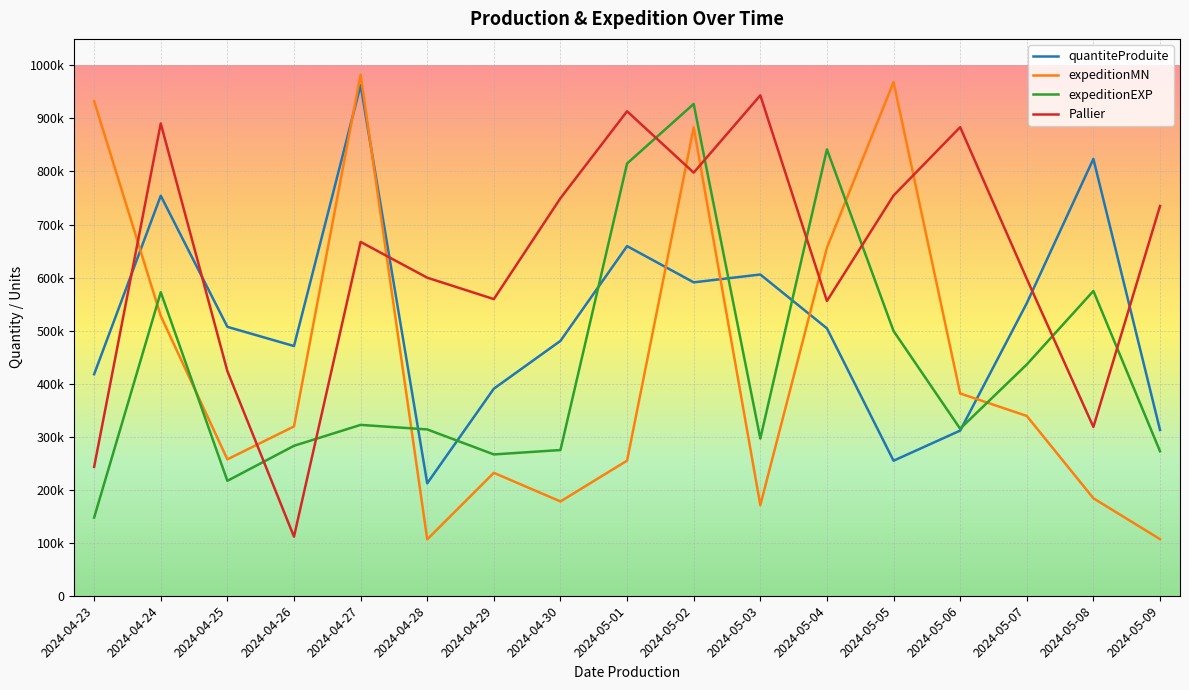

After their last crossing, which series has the higher values: Pallier or quantiteProduite?

Pallier